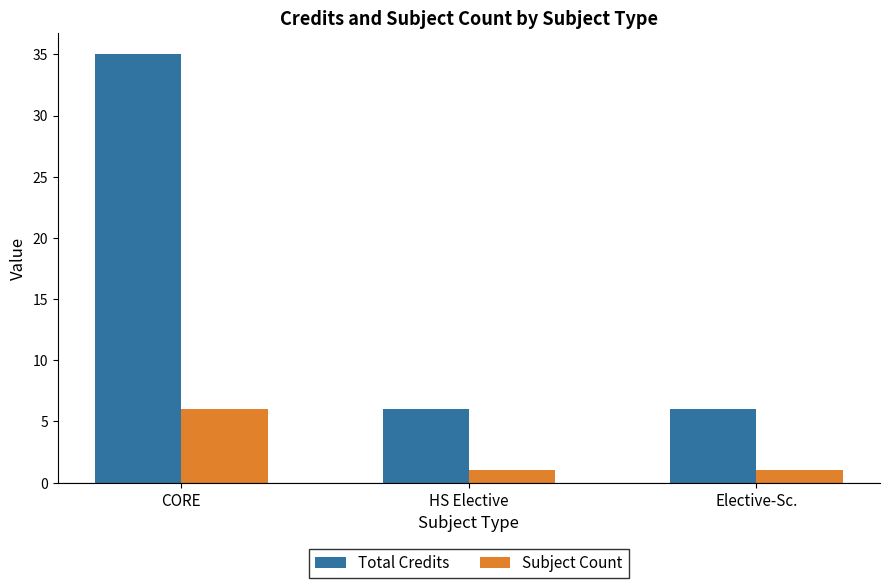

What is the sum of the Subject Count values at Elective-Sc. and CORE?

7